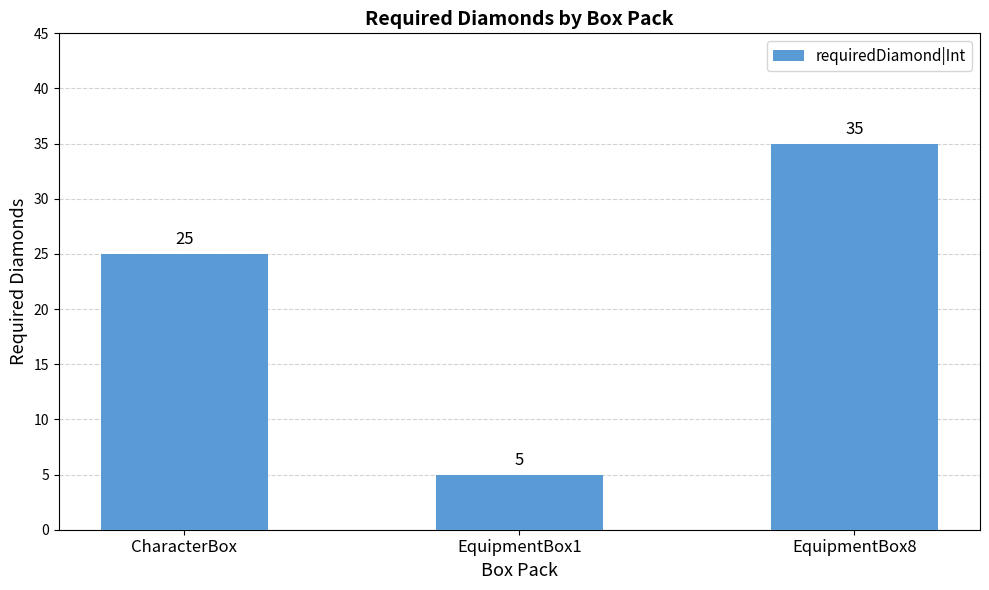

Is it true that the value at CharacterBox is 40?

False